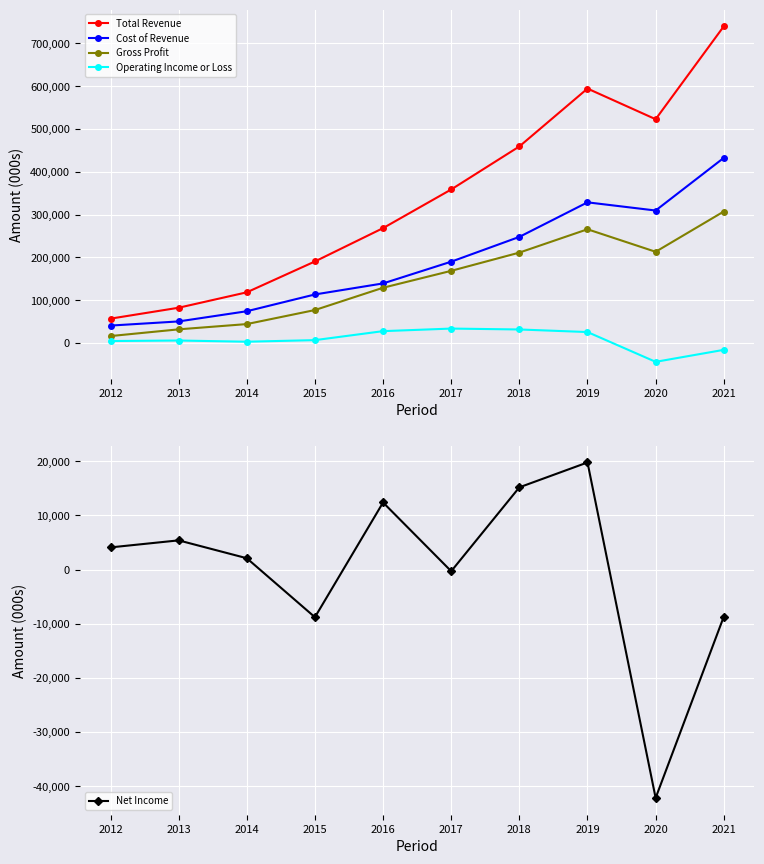

How many values in the Net Income series exceed 4100?

4